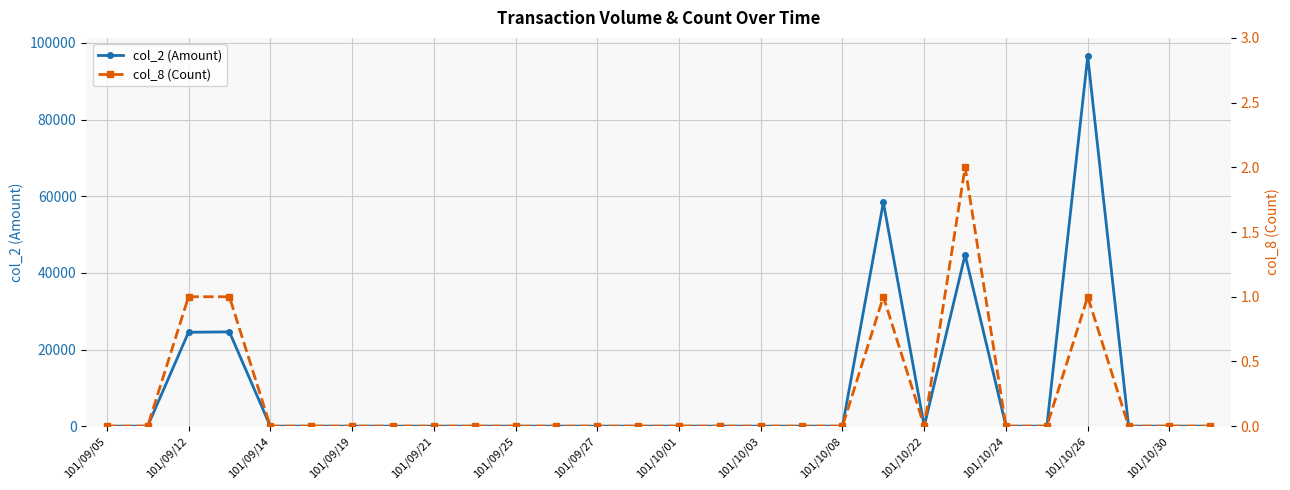

True or false: col_2 (Amount) has more than 0 points higher than both neighbors.

True